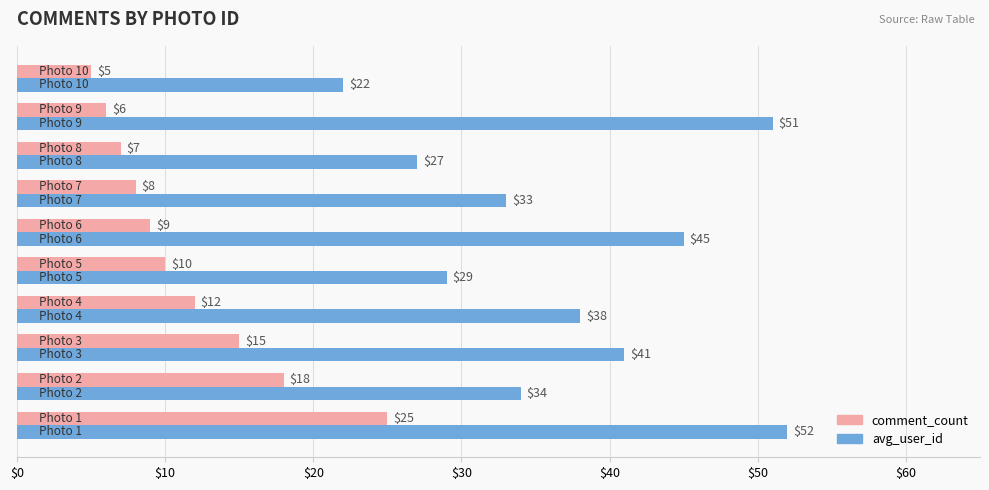

Rank the series by their average value, from lowest to highest.

comment_count, avg_user_id